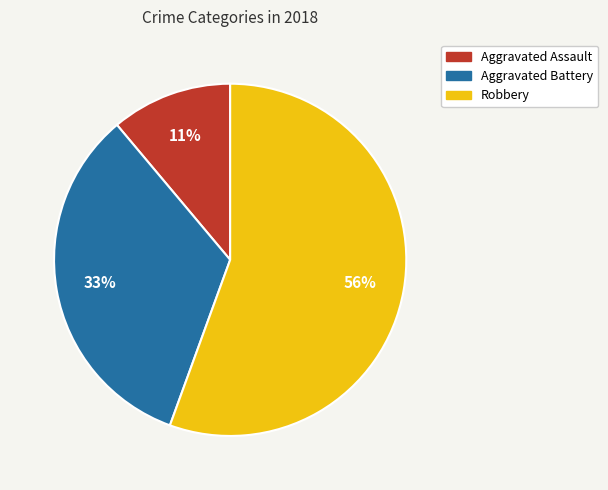

Is it true that Aggravated Battery is 19% of the pie?

False